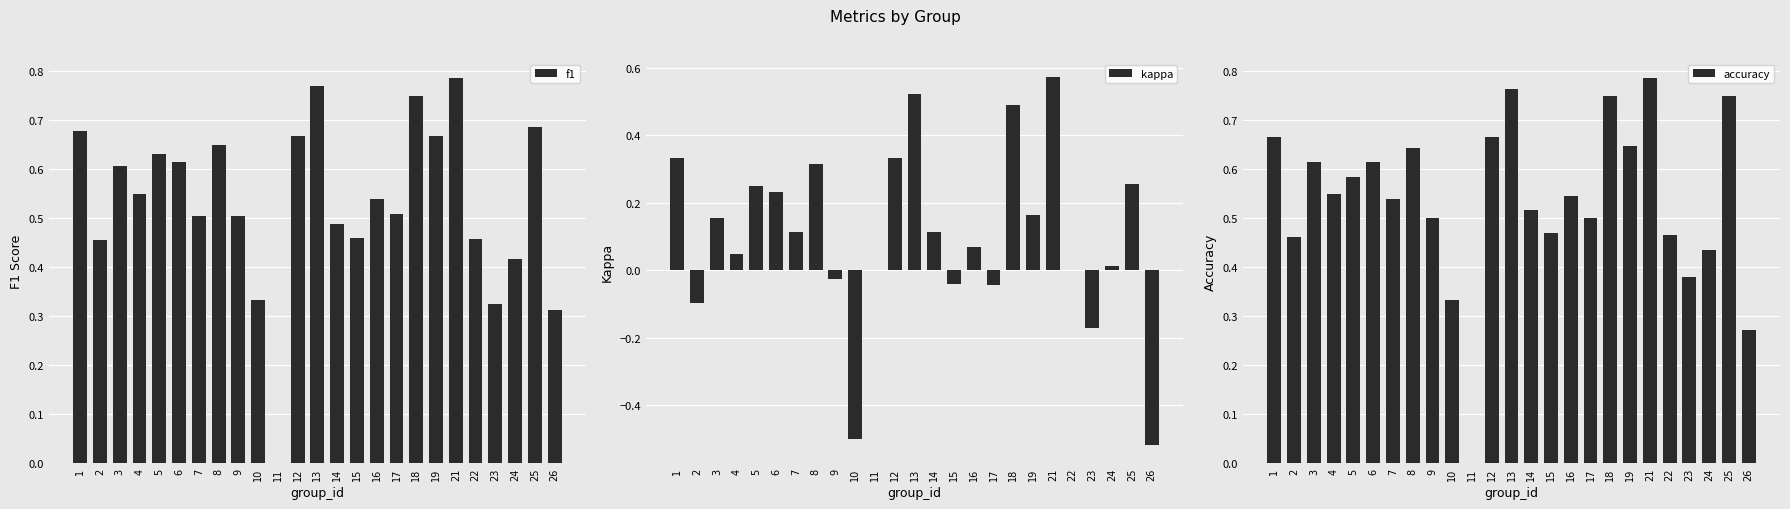

Count the number of data series in this chart.

3